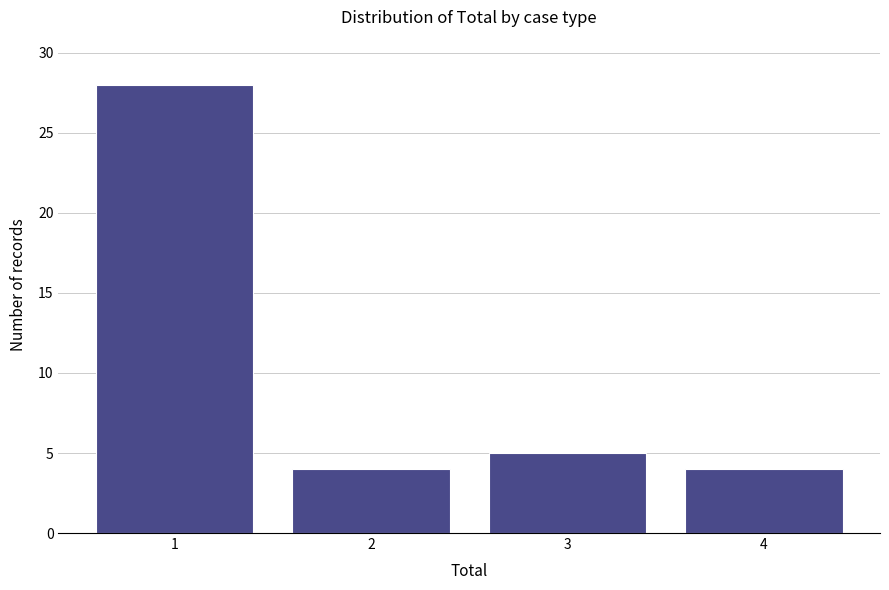

Reading left to right, list all the values displayed in this chart.

28	4	5	4